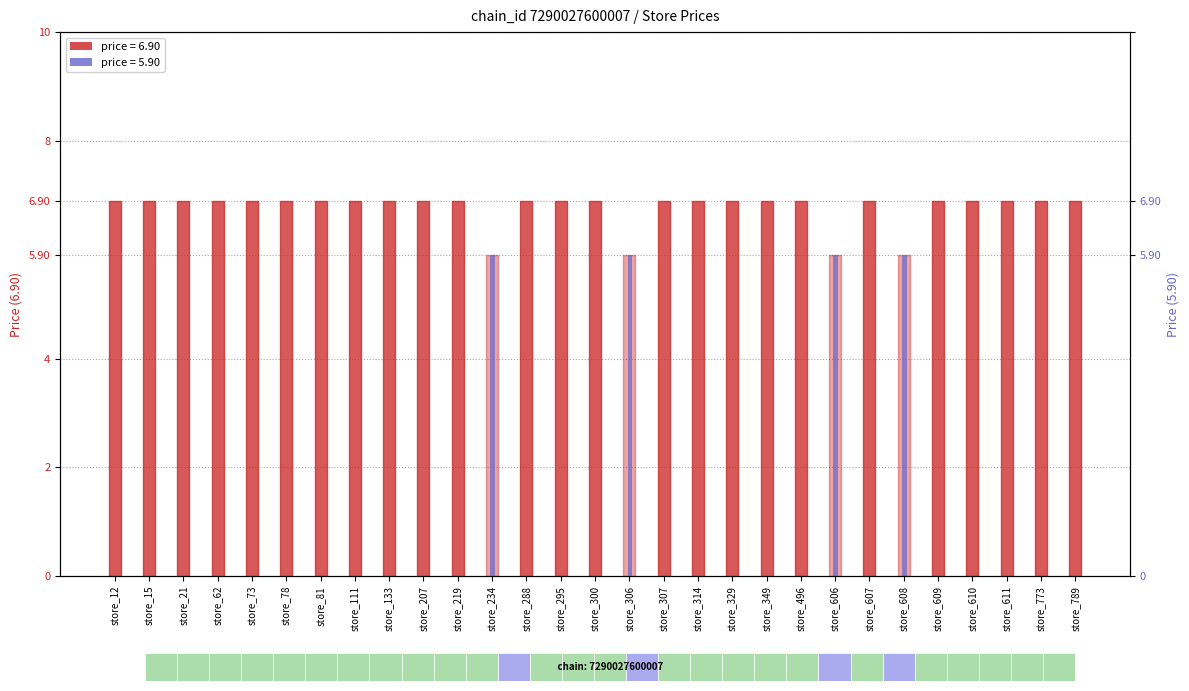

Rank the series at store_349 from highest to lowest value.

price (6.90), price (5.90 store)